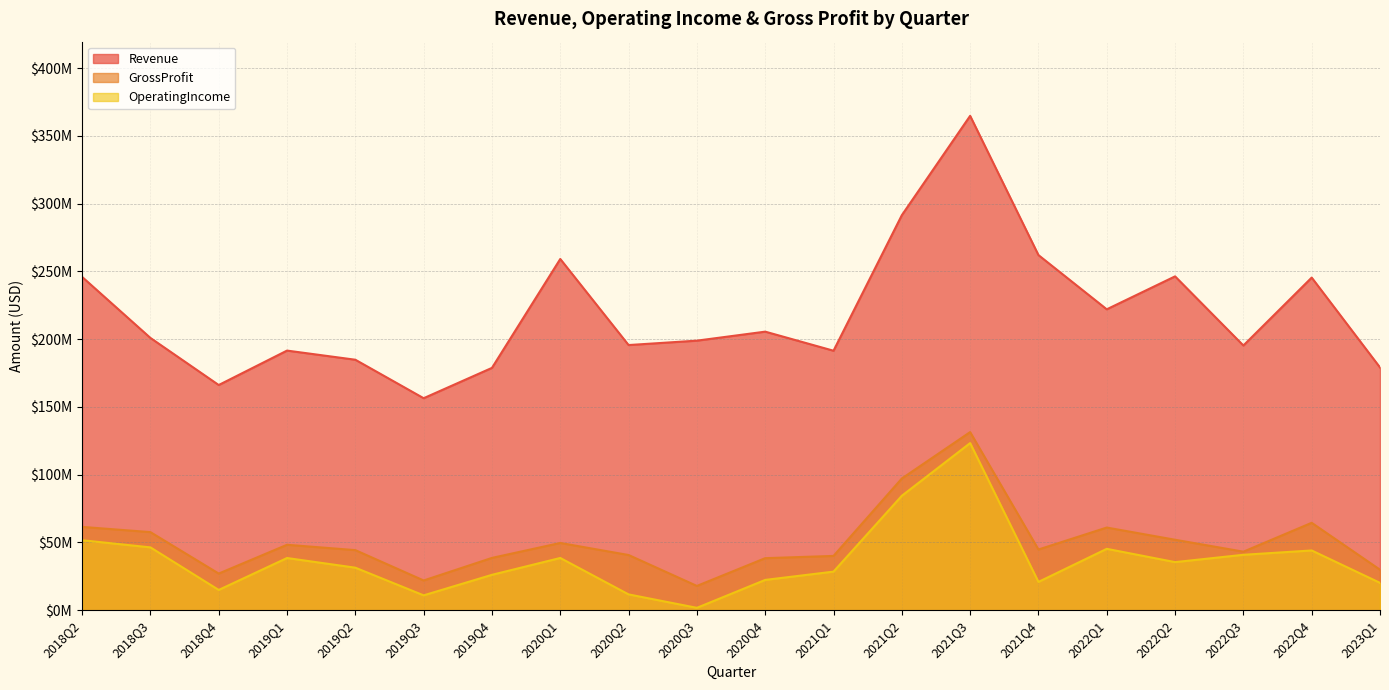

The value of OperatingIncome at 2019Q4 is 36046767. True or false?

False